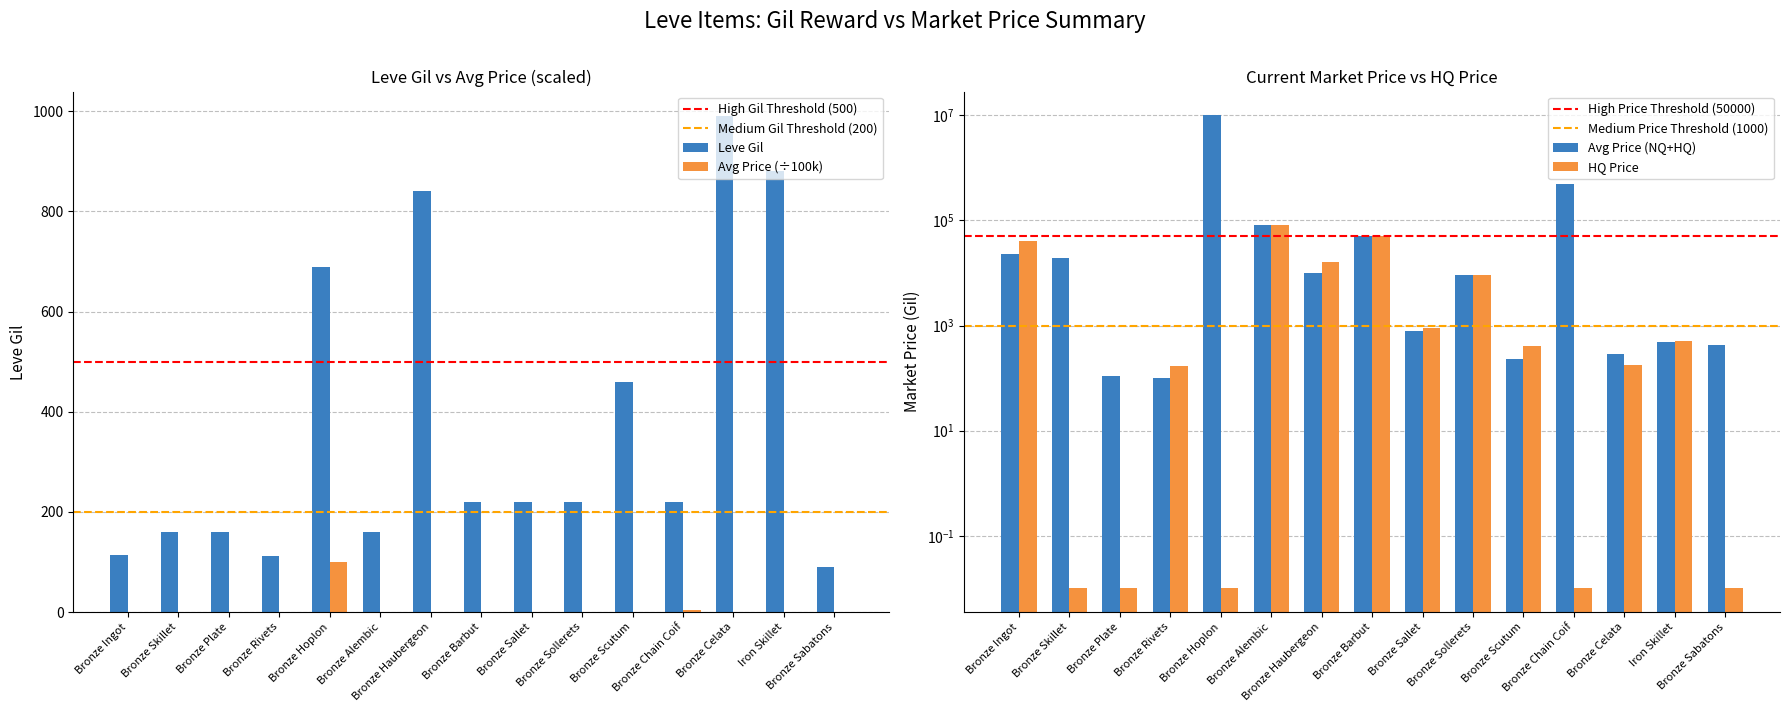

How many series are shown in this chart?

2